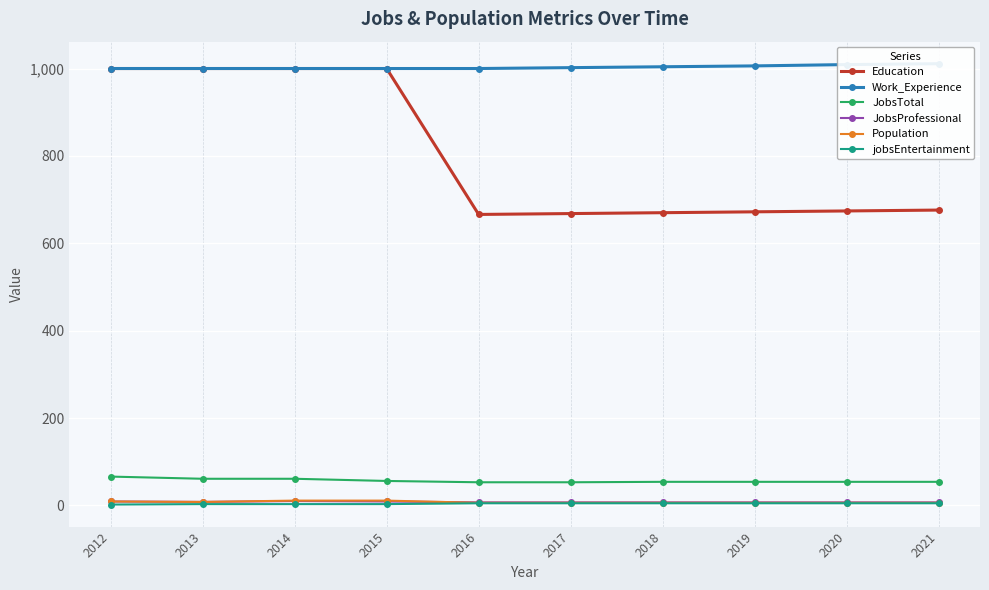

The value of Population at 2017 is 9. True or false?

False